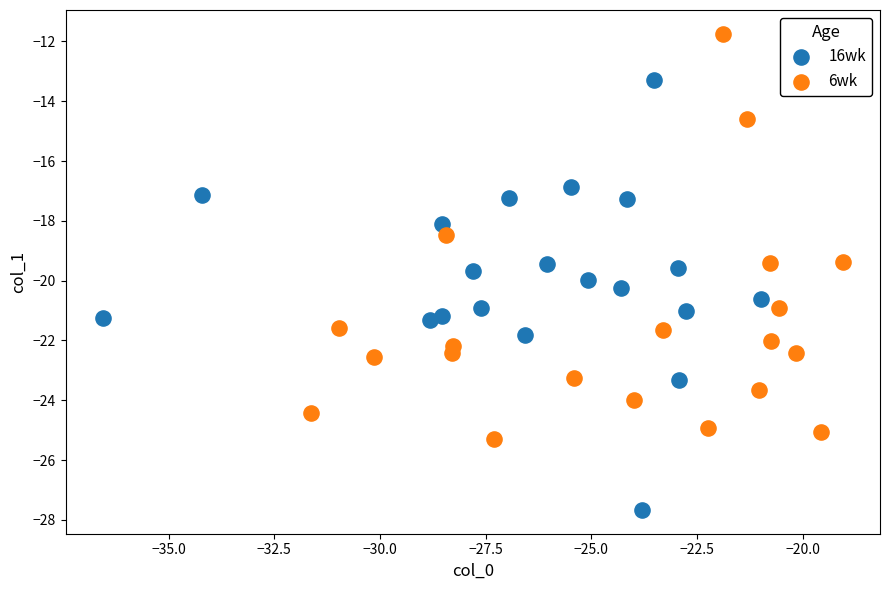

Which series contains the lowest Y value?

16wk